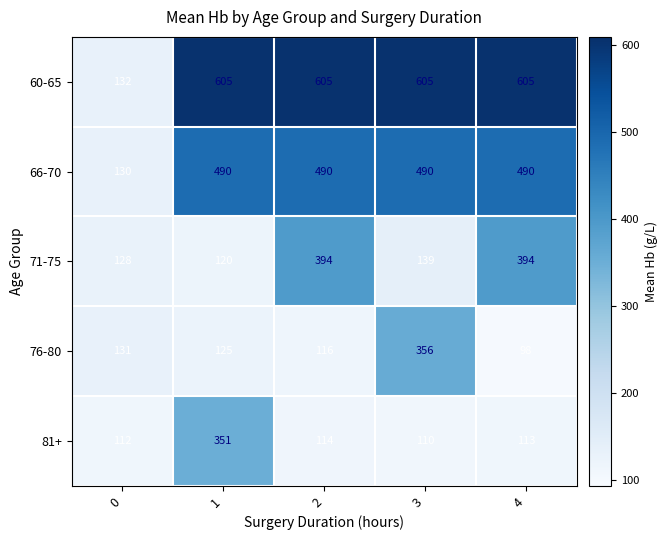

At 0, list the series in order from largest to smallest.

60-65, 76-80, 66-70, 71-75, 81+